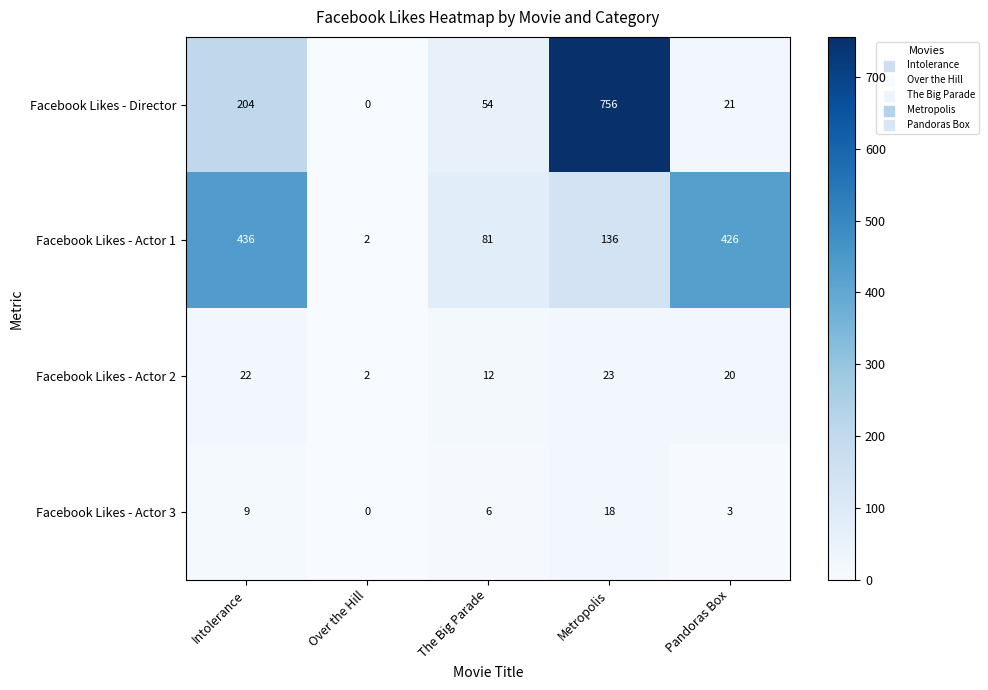

Which series has the widest spread of values?

Facebook Likes - Director